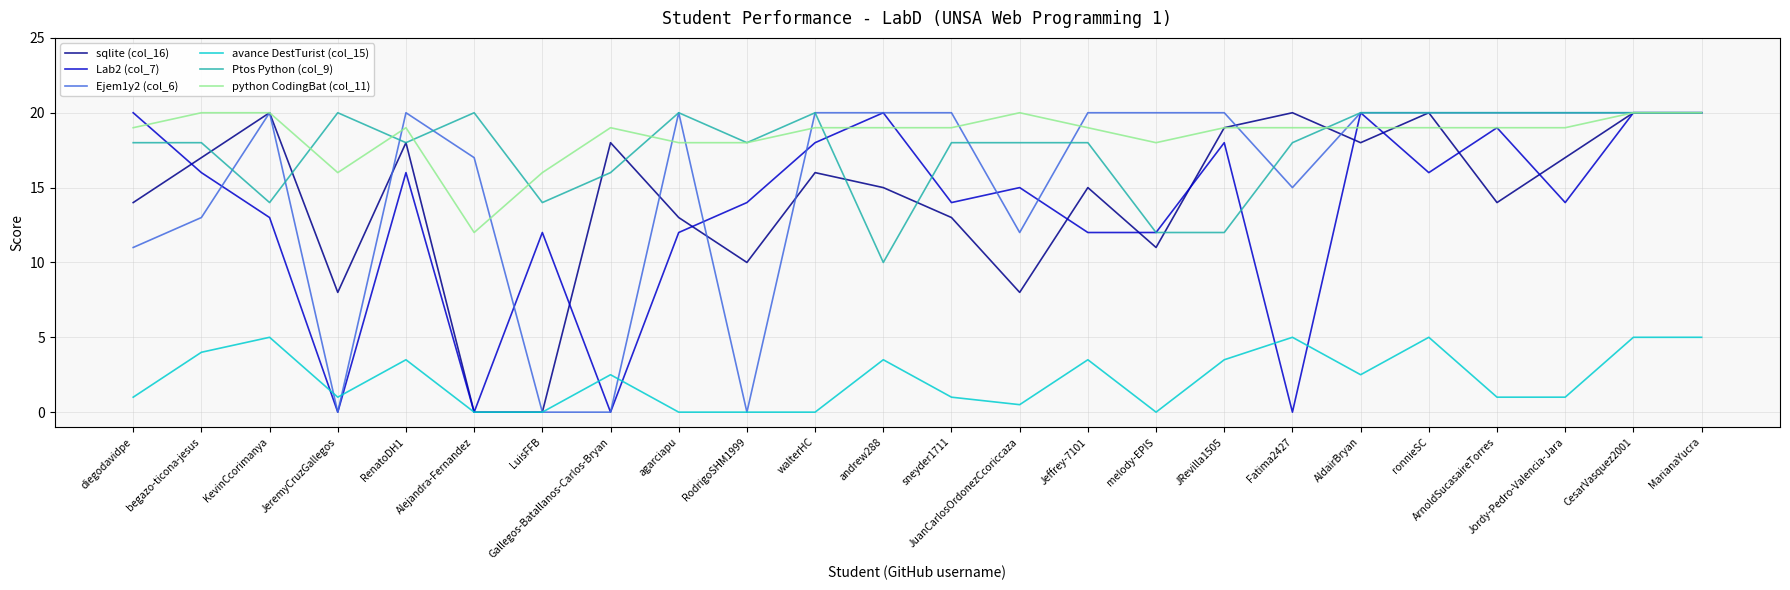

Reading left to right, what are all the values shown in this chart?

sqlite (col_16): diegodavidpe=14.0	begazo-ticona-jesus=17.0	KevinCcorimanya=20.0	JeremyCruzGallegos=8.0	RenatoDH1=18.0	Alejandra-Fernandez=0.0	LuisFFB=0.0	Gallegos-Batallanos-Carlos-Bryan=18.0	agarciapu=13.0	RodrigoSHM1999=10.0	walterHC=16.0	andrew288=15.0	sneyder1711=13.0	JuanCarlosOrdonezCcoriccaza=8.0	Jeffrey-7101=15.0	melody-EPIS=11.0	JRevilla1505=19.0	Fatima2427=20.0	AldairBryan=18.0	ronnieSC=20.0	ArnoldSucasaireTorres=14.0	Jordy-Pedro-Valencia-Jara=17.0	CesarVasquez2001=20.0	MarianaYucra=20.0
Lab2 (col_7): diegodavidpe=20.0	begazo-ticona-jesus=16.0	KevinCcorimanya=13.0	JeremyCruzGallegos=0.0	RenatoDH1=16.0	Alejandra-Fernandez=0.0	LuisFFB=12.0	Gallegos-Batallanos-Carlos-Bryan=0.0	agarciapu=12.0	RodrigoSHM1999=14.0	walterHC=18.0	andrew288=20.0	sneyder1711=14.0	JuanCarlosOrdonezCcoriccaza=15.0	Jeffrey-7101=12.0	melody-EPIS=12.0	JRevilla1505=18.0	Fatima2427=0.0	AldairBryan=20.0	ronnieSC=16.0	ArnoldSucasaireTorres=19.0	Jordy-Pedro-Valencia-Jara=14.0	CesarVasquez2001=20.0	MarianaYucra=20.0
Ejem1y2 (col_6): diegodavidpe=11.0	begazo-ticona-jesus=13.0	KevinCcorimanya=20.0	JeremyCruzGallegos=0.0	RenatoDH1=20.0	Alejandra-Fernandez=17.0	LuisFFB=0.0	Gallegos-Batallanos-Carlos-Bryan=0.0	agarciapu=20.0	RodrigoSHM1999=0.0	walterHC=20.0	andrew288=20.0	sneyder1711=20.0	JuanCarlosOrdonezCcoriccaza=12.0	Jeffrey-7101=20.0	melody-EPIS=20.0	JRevilla1505=20.0	Fatima2427=15.0	AldairBryan=20.0	ronnieSC=20.0	ArnoldSucasaireTorres=20.0	Jordy-Pedro-Valencia-Jara=20.0	CesarVasquez2001=20.0	MarianaYucra=20.0
avance DestTurist (col_15): diegodavidpe=1.0	begazo-ticona-jesus=4.0	KevinCcorimanya=5.0	JeremyCruzGallegos=1.0	RenatoDH1=3.5	Alejandra-Fernandez=0.0	LuisFFB=0.0	Gallegos-Batallanos-Carlos-Bryan=2.5	agarciapu=0.0	RodrigoSHM1999=0.0	walterHC=0.0	andrew288=3.5	sneyder1711=1.0	JuanCarlosOrdonezCcoriccaza=0.5	Jeffrey-7101=3.5	melody-EPIS=0.0	JRevilla1505=3.5	Fatima2427=5.0	AldairBryan=2.5	ronnieSC=5.0	ArnoldSucasaireTorres=1.0	Jordy-Pedro-Valencia-Jara=1.0	CesarVasquez2001=5.0	MarianaYucra=5.0
Ptos Python (col_9): diegodavidpe=18.0	begazo-ticona-jesus=18.0	KevinCcorimanya=14.0	JeremyCruzGallegos=20.0	RenatoDH1=18.0	Alejandra-Fernandez=20.0	LuisFFB=14.0	Gallegos-Batallanos-Carlos-Bryan=16.0	agarciapu=20.0	RodrigoSHM1999=18.0	walterHC=20.0	andrew288=10.0	sneyder1711=18.0	JuanCarlosOrdonezCcoriccaza=18.0	Jeffrey-7101=18.0	melody-EPIS=12.0	JRevilla1505=12.0	Fatima2427=18.0	AldairBryan=20.0	ronnieSC=20.0	ArnoldSucasaireTorres=20.0	Jordy-Pedro-Valencia-Jara=20.0	CesarVasquez2001=20.0	MarianaYucra=20.0
python CodingBat (col_11): diegodavidpe=19.0	begazo-ticona-jesus=20.0	KevinCcorimanya=20.0	JeremyCruzGallegos=16.0	RenatoDH1=19.0	Alejandra-Fernandez=12.0	LuisFFB=16.0	Gallegos-Batallanos-Carlos-Bryan=19.0	agarciapu=18.0	RodrigoSHM1999=18.0	walterHC=19.0	andrew288=19.0	sneyder1711=19.0	JuanCarlosOrdonezCcoriccaza=20.0	Jeffrey-7101=19.0	melody-EPIS=18.0	JRevilla1505=19.0	Fatima2427=19.0	AldairBryan=19.0	ronnieSC=19.0	ArnoldSucasaireTorres=19.0	Jordy-Pedro-Valencia-Jara=19.0	CesarVasquez2001=20.0	MarianaYucra=20.0